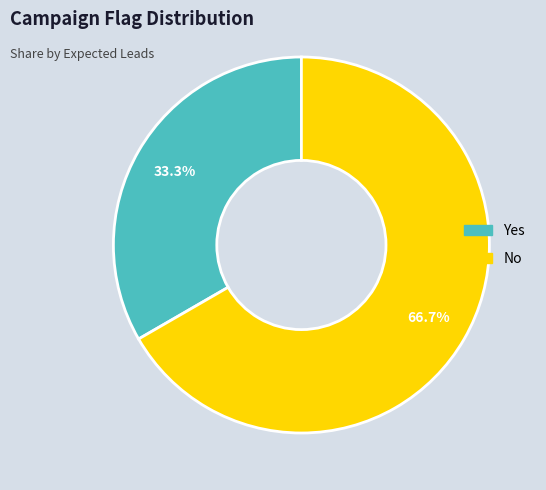

Which category has the biggest portion of the pie?

No